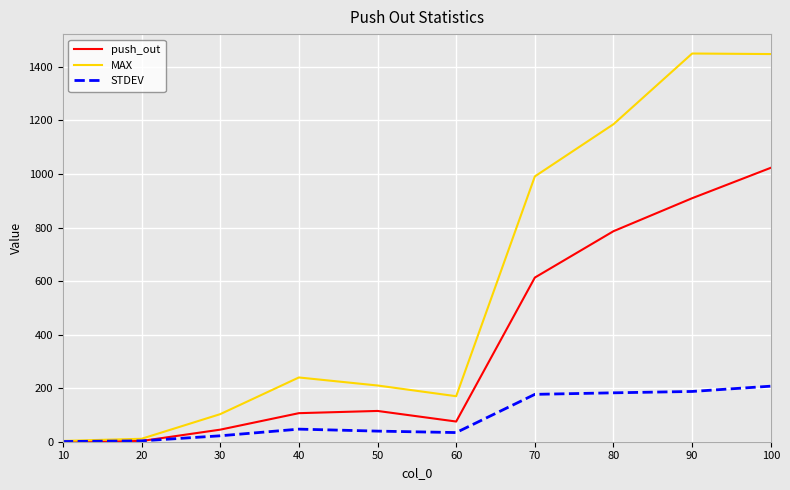

Is it true that MAX equals 170.0 at 60?

True